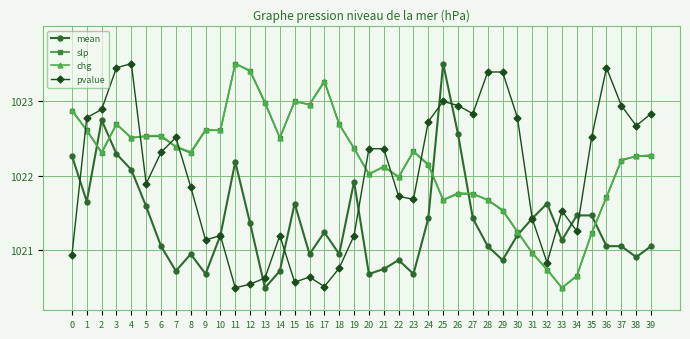

The value of mean at 36 is 1021.1. True or false?

True